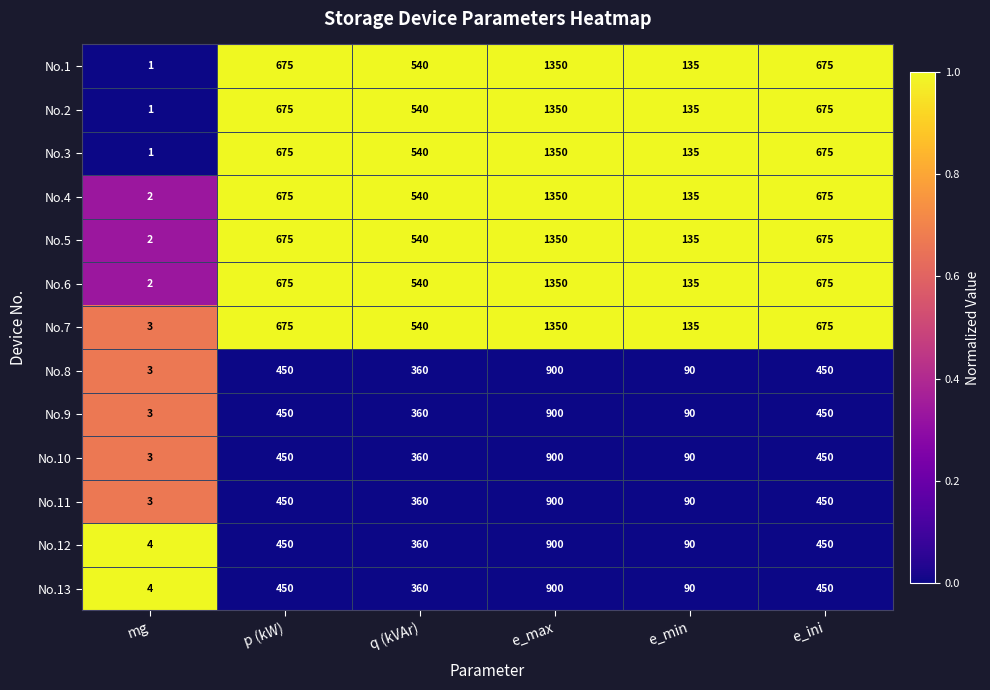

Which series has the largest total across all categories?

No.7